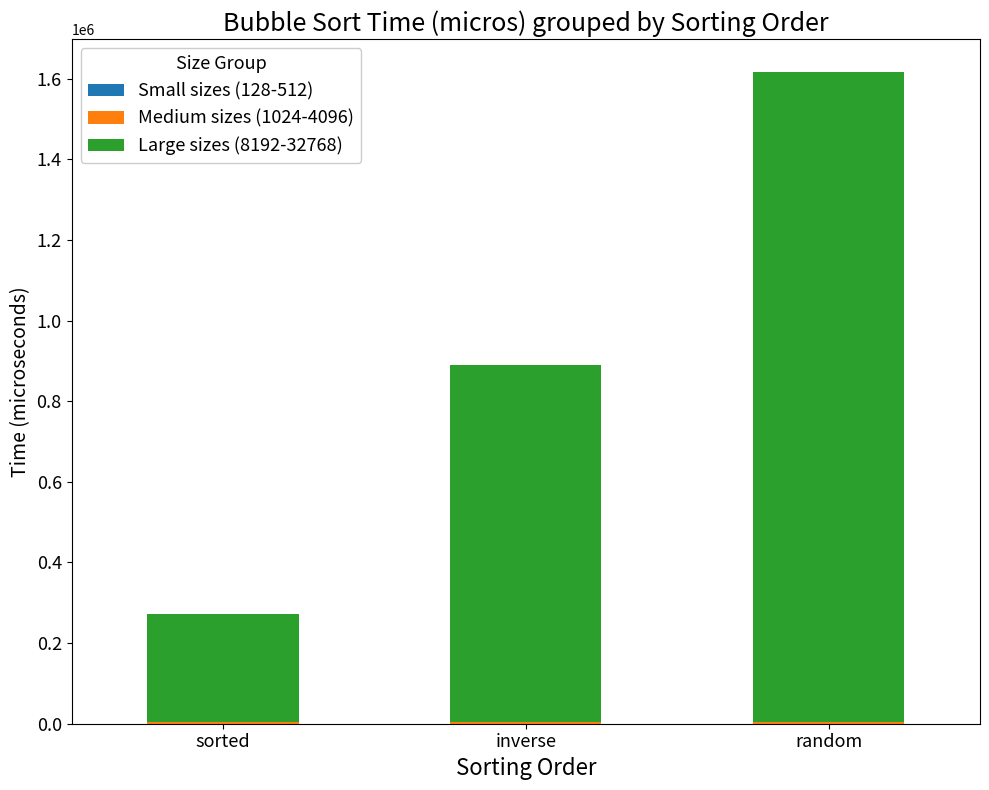

At which category is the sum across all series the highest?

random